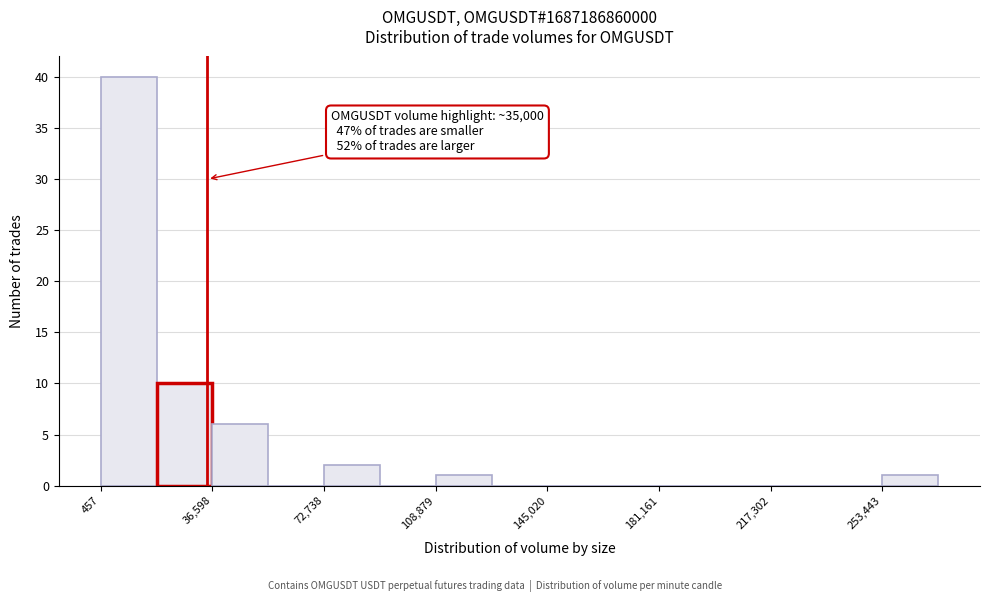

Around what value on the x-axis is the tallest bar? Give the approximate position of its centre, as read against the axis.

10000